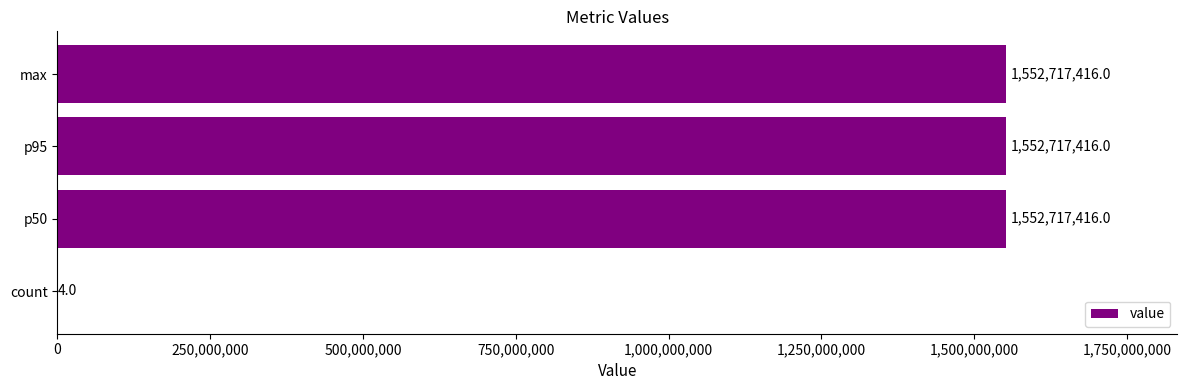

Between p50 and count, which is larger?

p50